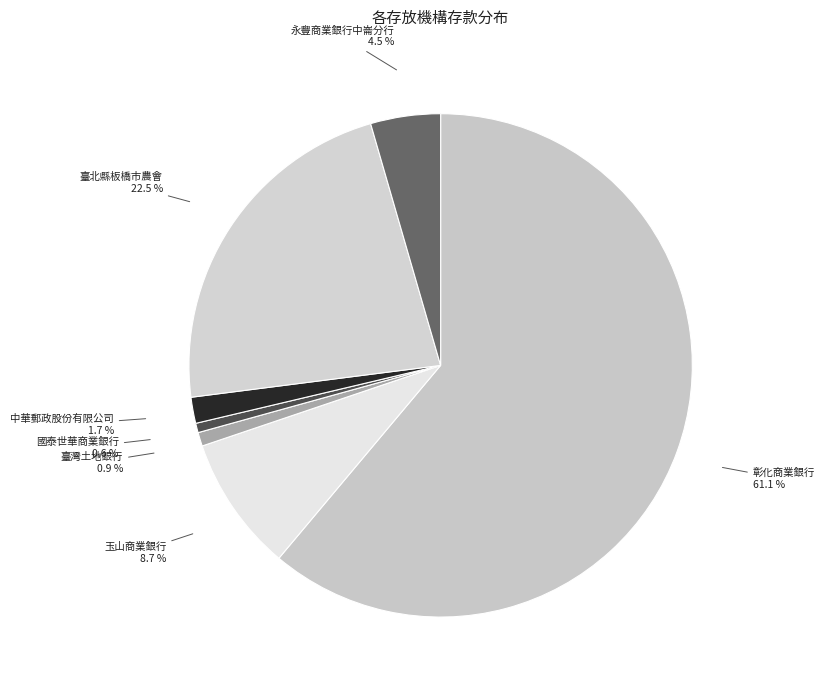

How many slices are in this pie chart?

7